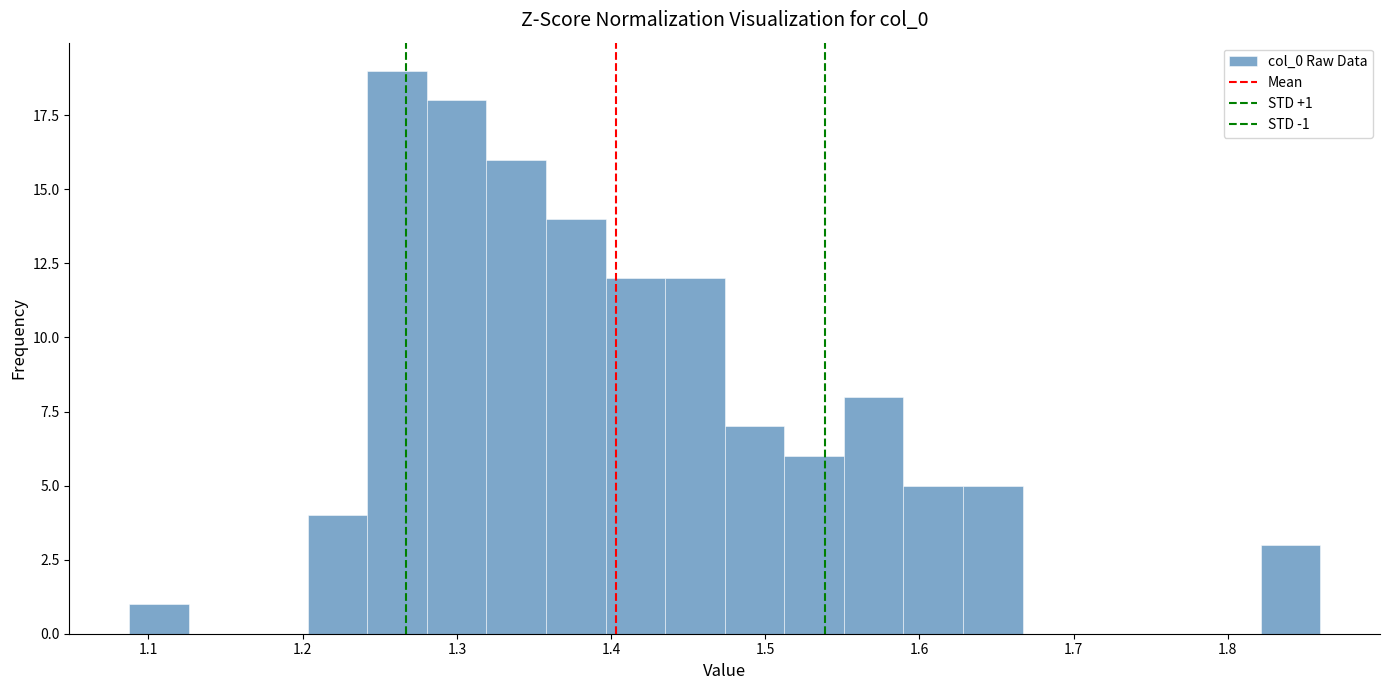

Read against the x-axis, roughly where is the centre of the tallest bar?

1.26